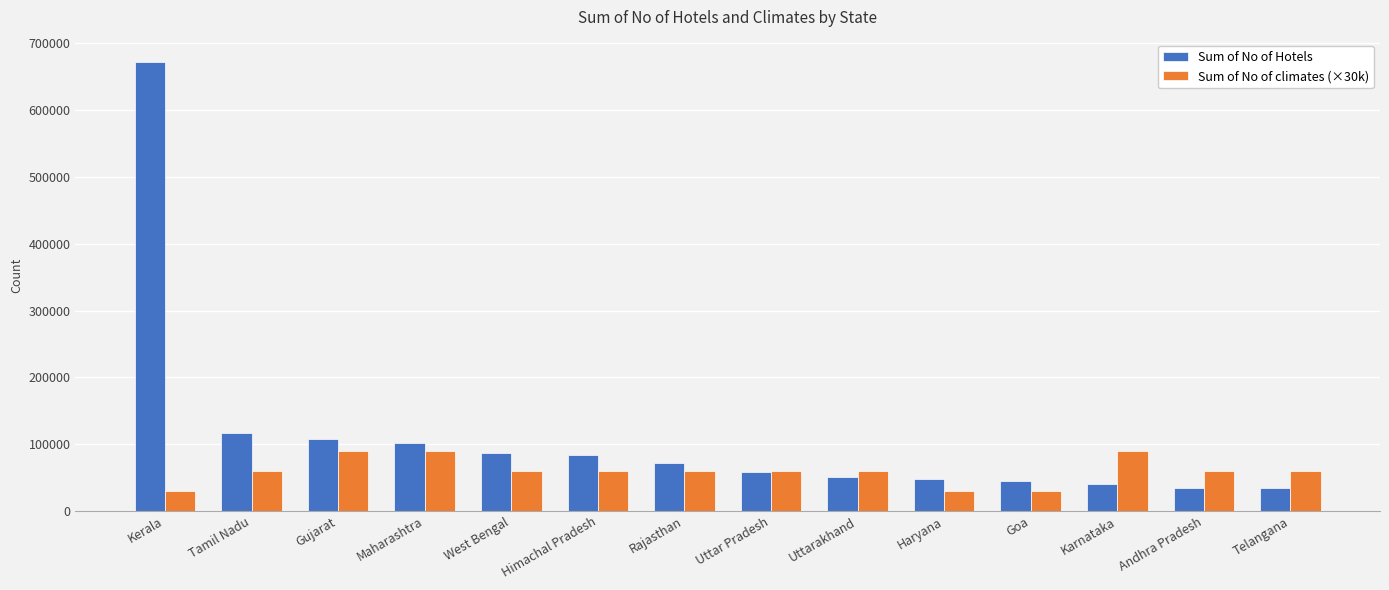

At which category is the sum across all series the highest?

Kerala